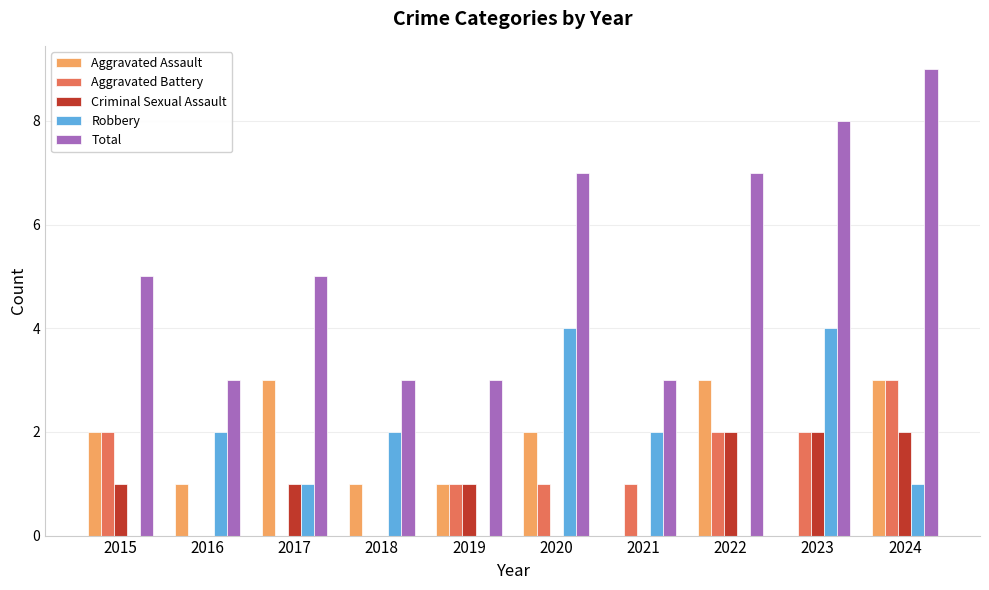

The value of Total at 2019 is 3. True or false?

True